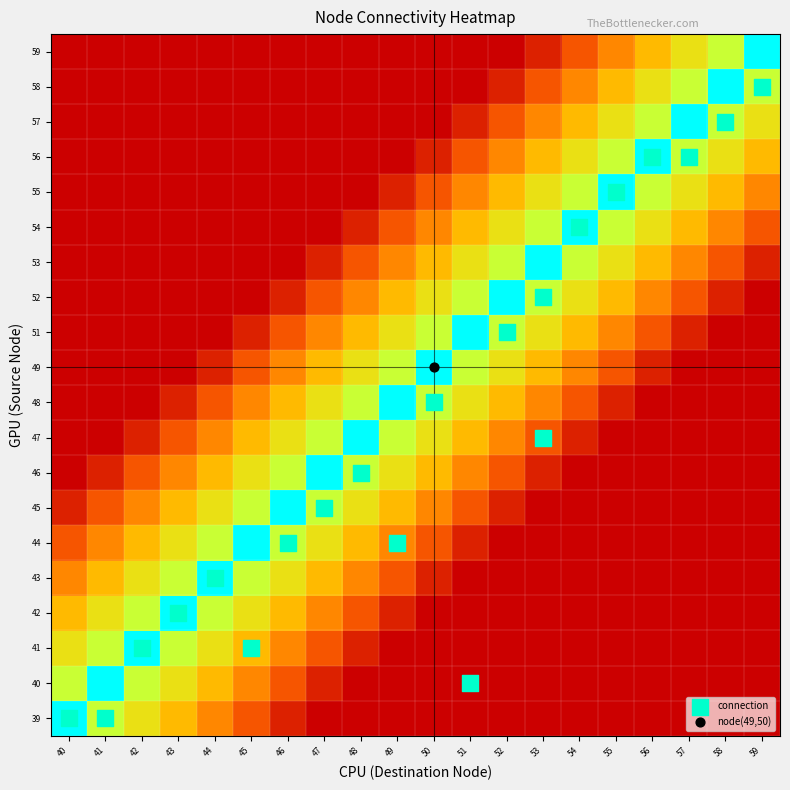

Reading left to right, what are all the values shown in this chart?

39: 40=1.0	41=0.8	42=0.7	43=0.6	44=0.4	45=0.2	46=0.1	47=0.0	48=0.0	49=0.0	50=0.0	51=0.0	52=0.0	53=0.0	54=0.0	55=0.0	56=0.0	57=0.0	58=0.0	59=0.0
40: 40=0.8	41=1.0	42=0.8	43=0.7	44=0.6	45=0.4	46=0.2	47=0.1	48=0.0	49=0.0	50=0.0	51=0.0	52=0.0	53=0.0	54=0.0	55=0.0	56=0.0	57=0.0	58=0.0	59=0.0
41: 40=0.7	41=0.8	42=1.0	43=0.8	44=0.7	45=0.6	46=0.4	47=0.2	48=0.1	49=0.0	50=0.0	51=0.0	52=0.0	53=0.0	54=0.0	55=0.0	56=0.0	57=0.0	58=0.0	59=0.0
42: 40=0.6	41=0.7	42=0.8	43=1.0	44=0.8	45=0.7	46=0.6	47=0.4	48=0.2	49=0.1	50=0.0	51=0.0	52=0.0	53=0.0	54=0.0	55=0.0	56=0.0	57=0.0	58=0.0	59=0.0
43: 40=0.4	41=0.6	42=0.7	43=0.8	44=1.0	45=0.8	46=0.7	47=0.6	48=0.4	49=0.2	50=0.1	51=0.0	52=0.0	53=0.0	54=0.0	55=0.0	56=0.0	57=0.0	58=0.0	59=0.0
44: 40=0.2	41=0.4	42=0.6	43=0.7	44=0.8	45=1.0	46=0.8	47=0.7	48=0.6	49=0.4	50=0.2	51=0.1	52=0.0	53=0.0	54=0.0	55=0.0	56=0.0	57=0.0	58=0.0	59=0.0
45: 40=0.1	41=0.2	42=0.4	43=0.6	44=0.7	45=0.8	46=1.0	47=0.8	48=0.7	49=0.6	50=0.4	51=0.2	52=0.1	53=0.0	54=0.0	55=0.0	56=0.0	57=0.0	58=0.0	59=0.0
46: 40=0.0	41=0.1	42=0.2	43=0.4	44=0.6	45=0.7	46=0.8	47=1.0	48=0.8	49=0.7	50=0.6	51=0.4	52=0.2	53=0.1	54=0.0	55=0.0	56=0.0	57=0.0	58=0.0	59=0.0
47: 40=0.0	41=0.0	42=0.1	43=0.2	44=0.4	45=0.6	46=0.7	47=0.8	48=1.0	49=0.8	50=0.7	51=0.6	52=0.4	53=0.2	54=0.1	55=0.0	56=0.0	57=0.0	58=0.0	59=0.0
48: 40=0.0	41=0.0	42=0.0	43=0.1	44=0.2	45=0.4	46=0.6	47=0.7	48=0.8	49=1.0	50=0.8	51=0.7	52=0.6	53=0.4	54=0.2	55=0.1	56=0.0	57=0.0	58=0.0	59=0.0
49: 40=0.0	41=0.0	42=0.0	43=0.0	44=0.1	45=0.2	46=0.4	47=0.6	48=0.7	49=0.8	50=1.0	51=0.8	52=0.7	53=0.6	54=0.4	55=0.2	56=0.1	57=0.0	58=0.0	59=0.0
51: 40=0.0	41=0.0	42=0.0	43=0.0	44=0.0	45=0.1	46=0.2	47=0.4	48=0.6	49=0.7	50=0.8	51=1.0	52=0.8	53=0.7	54=0.6	55=0.4	56=0.2	57=0.1	58=0.0	59=0.0
52: 40=0.0	41=0.0	42=0.0	43=0.0	44=0.0	45=0.0	46=0.1	47=0.2	48=0.4	49=0.6	50=0.7	51=0.8	52=1.0	53=0.8	54=0.7	55=0.6	56=0.4	57=0.2	58=0.1	59=0.0
53: 40=0.0	41=0.0	42=0.0	43=0.0	44=0.0	45=0.0	46=0.0	47=0.1	48=0.2	49=0.4	50=0.6	51=0.7	52=0.8	53=1.0	54=0.8	55=0.7	56=0.6	57=0.4	58=0.2	59=0.1
54: 40=0.0	41=0.0	42=0.0	43=0.0	44=0.0	45=0.0	46=0.0	47=0.0	48=0.1	49=0.2	50=0.4	51=0.6	52=0.7	53=0.8	54=1.0	55=0.8	56=0.7	57=0.6	58=0.4	59=0.2
55: 40=0.0	41=0.0	42=0.0	43=0.0	44=0.0	45=0.0	46=0.0	47=0.0	48=0.0	49=0.1	50=0.2	51=0.4	52=0.6	53=0.7	54=0.8	55=1.0	56=0.8	57=0.7	58=0.6	59=0.4
56: 40=0.0	41=0.0	42=0.0	43=0.0	44=0.0	45=0.0	46=0.0	47=0.0	48=0.0	49=0.0	50=0.1	51=0.2	52=0.4	53=0.6	54=0.7	55=0.8	56=1.0	57=0.8	58=0.7	59=0.6
57: 40=0.0	41=0.0	42=0.0	43=0.0	44=0.0	45=0.0	46=0.0	47=0.0	48=0.0	49=0.0	50=0.0	51=0.1	52=0.2	53=0.4	54=0.6	55=0.7	56=0.8	57=1.0	58=0.8	59=0.7
58: 40=0.0	41=0.0	42=0.0	43=0.0	44=0.0	45=0.0	46=0.0	47=0.0	48=0.0	49=0.0	50=0.0	51=0.0	52=0.1	53=0.2	54=0.4	55=0.6	56=0.7	57=0.8	58=1.0	59=0.8
59: 40=0.0	41=0.0	42=0.0	43=0.0	44=0.0	45=0.0	46=0.0	47=0.0	48=0.0	49=0.0	50=0.0	51=0.0	52=0.0	53=0.1	54=0.2	55=0.4	56=0.6	57=0.7	58=0.8	59=1.0